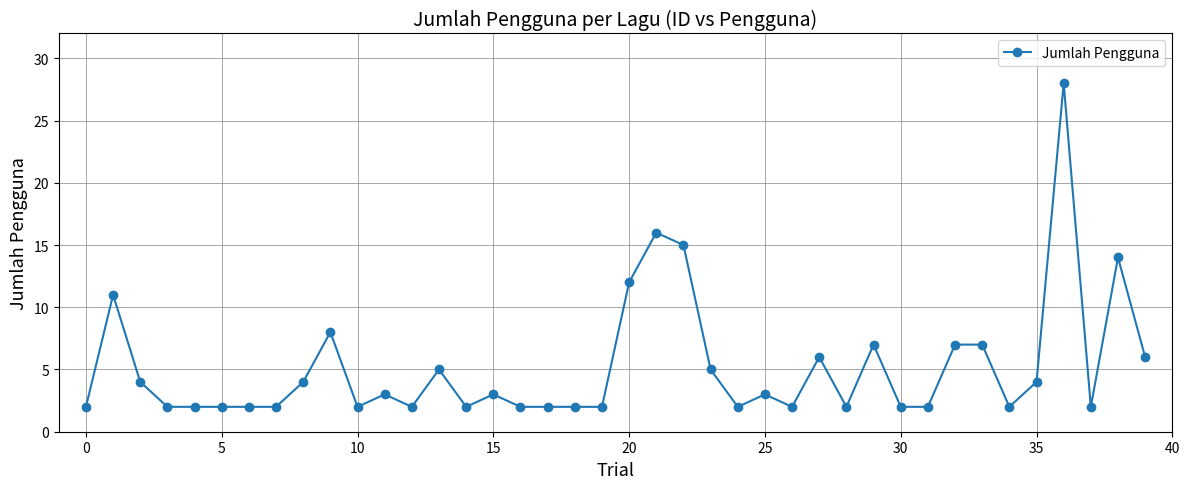

What is the maximum value shown in the chart?

28